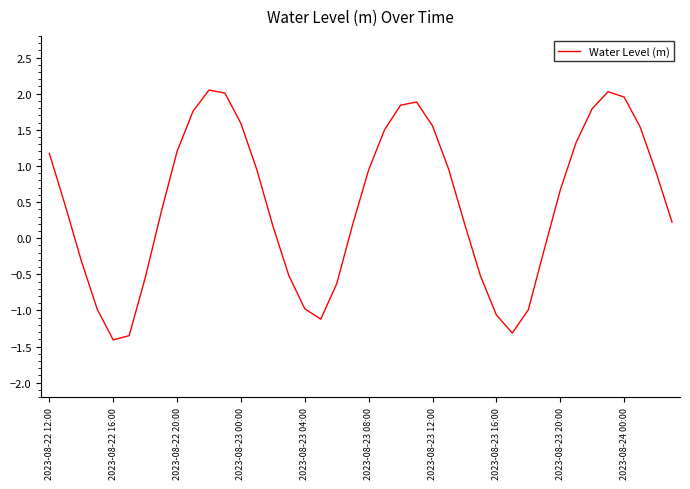

What is the smallest value displayed?

-1.4